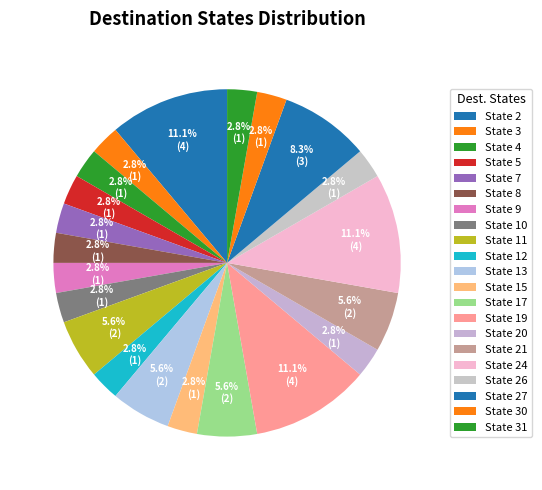

How many segments does this pie chart have?

21